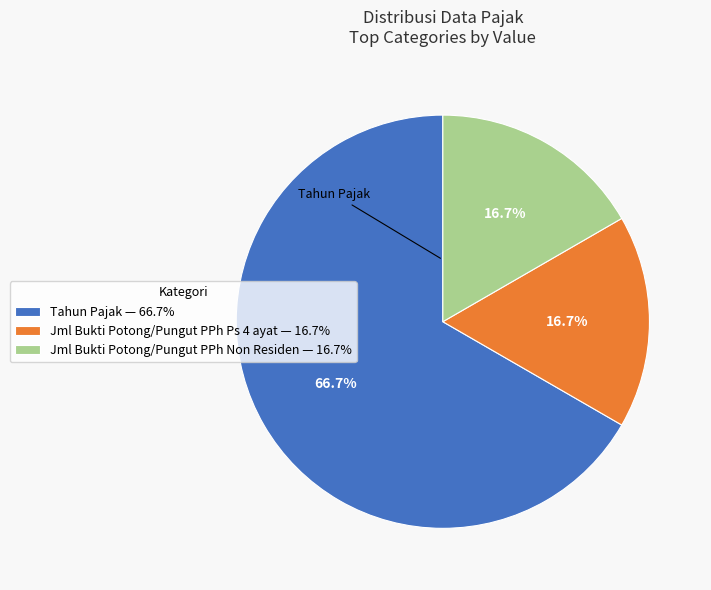

Combined, do Jml Bukti Potong/Pungut PPh Non Residen and Tahun Pajak account for over 50%?

Yes